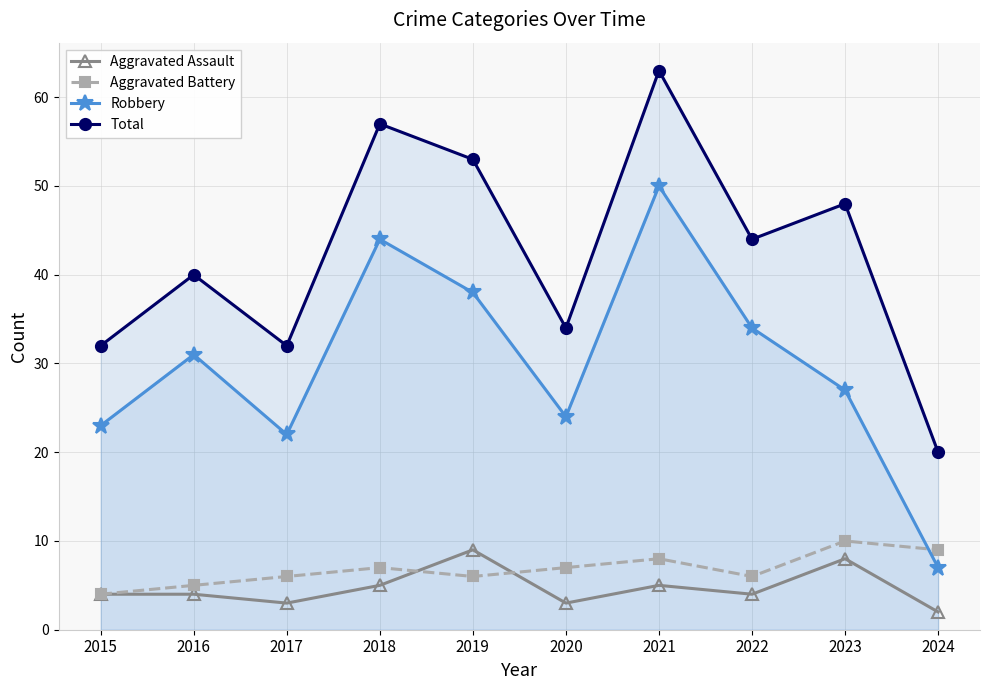

Reading left to right, what are all the values shown in this chart?

Aggravated Assault: 2015=4	2016=4	2017=3	2018=5	2019=9	2020=3	2021=5	2022=4	2023=8	2024=2
Aggravated Battery: 2015=4	2016=5	2017=6	2018=7	2019=6	2020=7	2021=8	2022=6	2023=10	2024=9
Robbery: 2015=23	2016=31	2017=22	2018=44	2019=38	2020=24	2021=50	2022=34	2023=27	2024=7
Total: 2015=32	2016=40	2017=32	2018=57	2019=53	2020=34	2021=63	2022=44	2023=48	2024=20